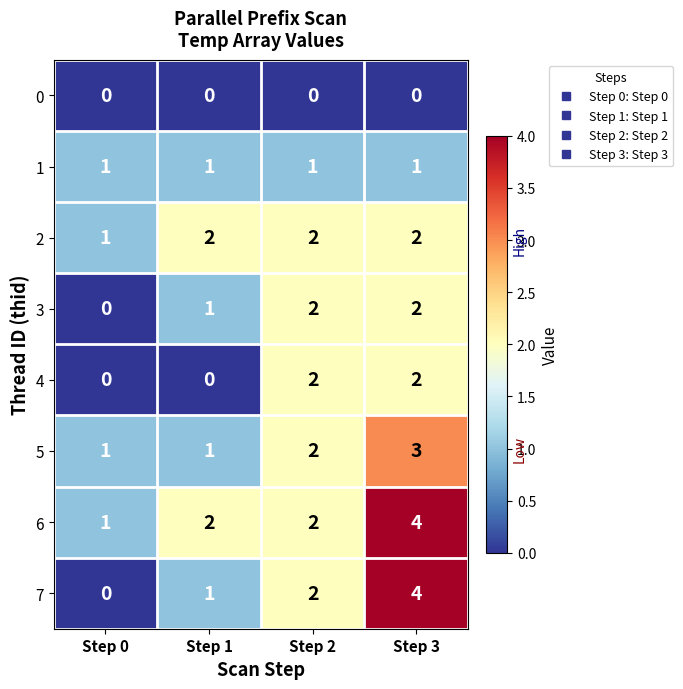

Which category has the lowest value in the 2 series?

Step 0